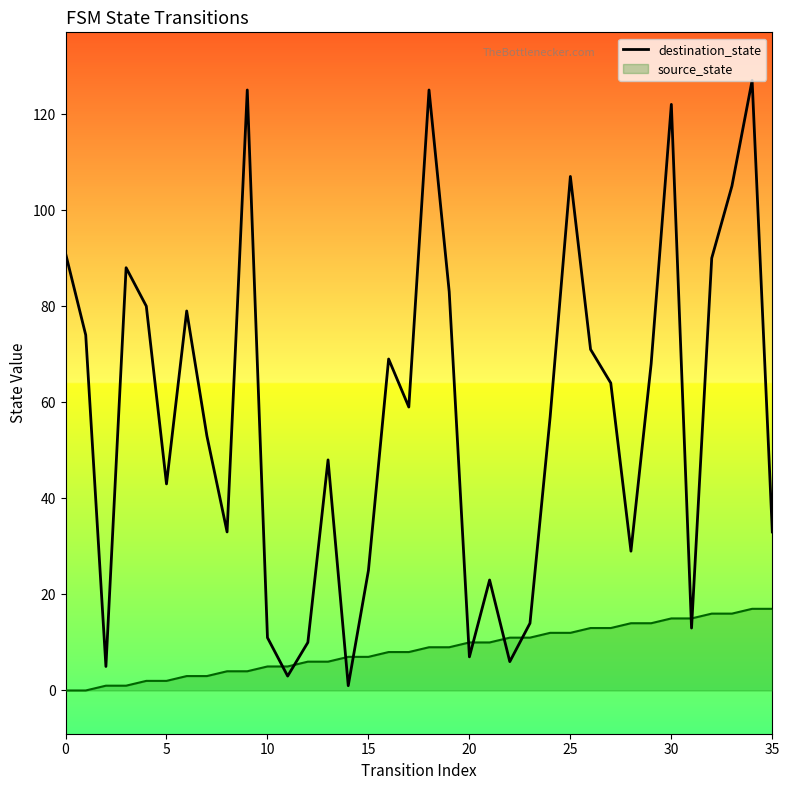

What is the sum of all values?

2041